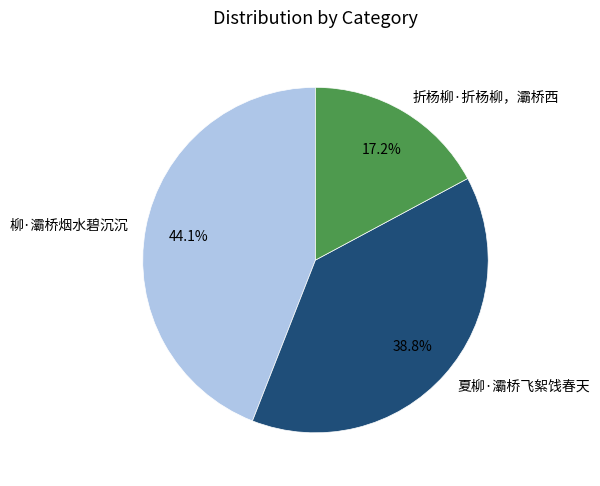

To the nearest percent, what is the average slice percentage?

33%